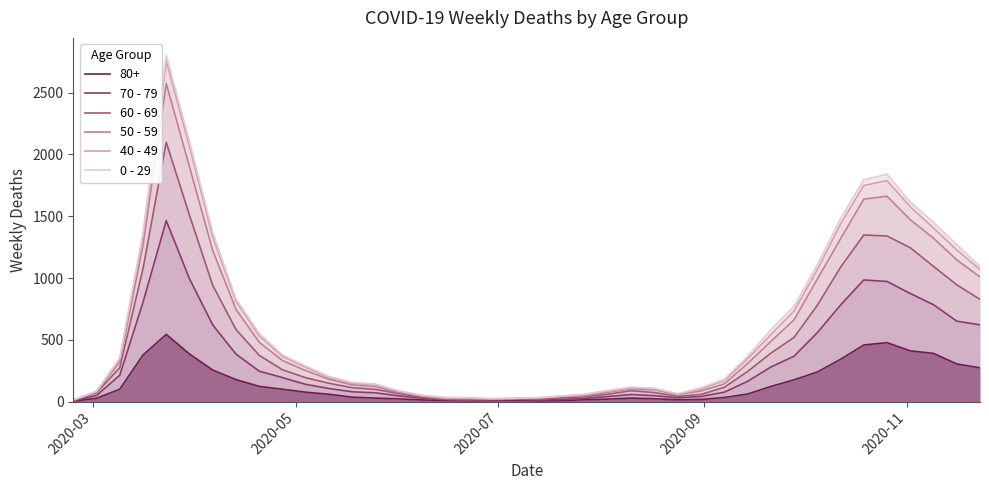

What is the maximum value shown in the chart?

2803